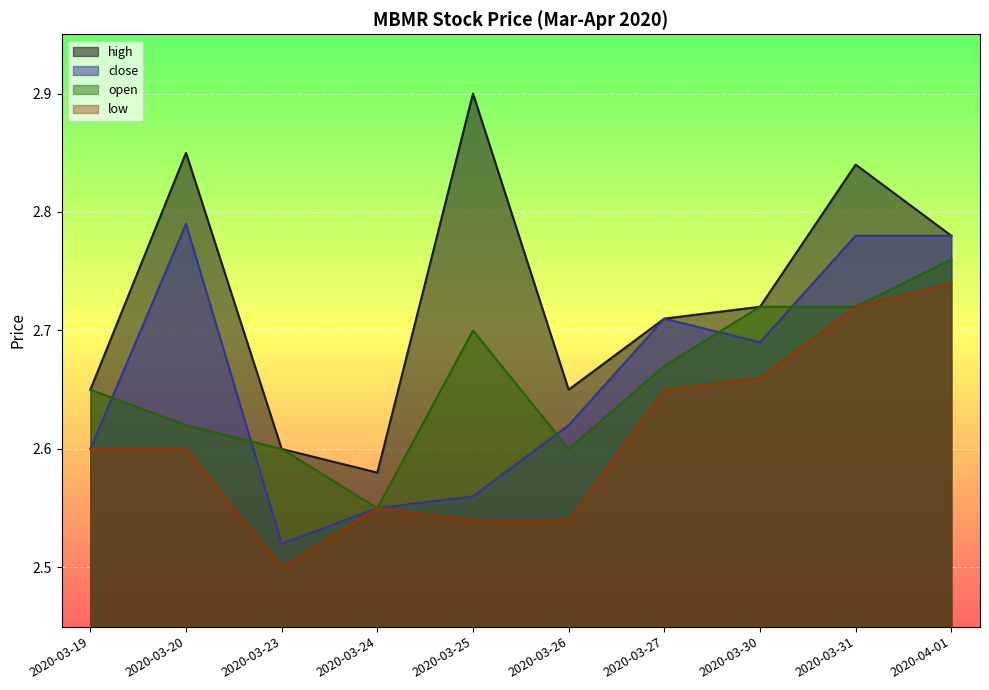

How many interior local valleys does the low series have?

1